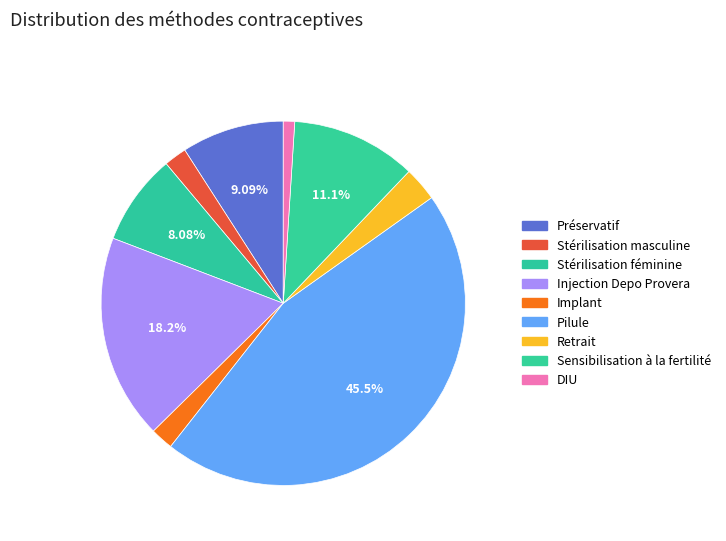

Does any single category account for the majority?

No